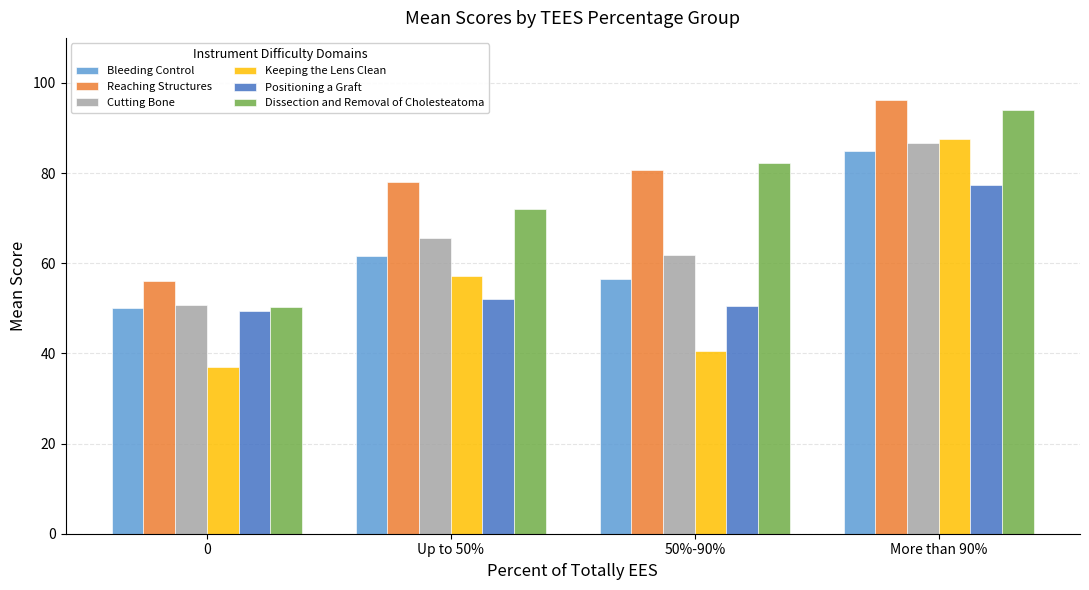

What is the spread (max minus min) of values at 50%-90%?

41.6